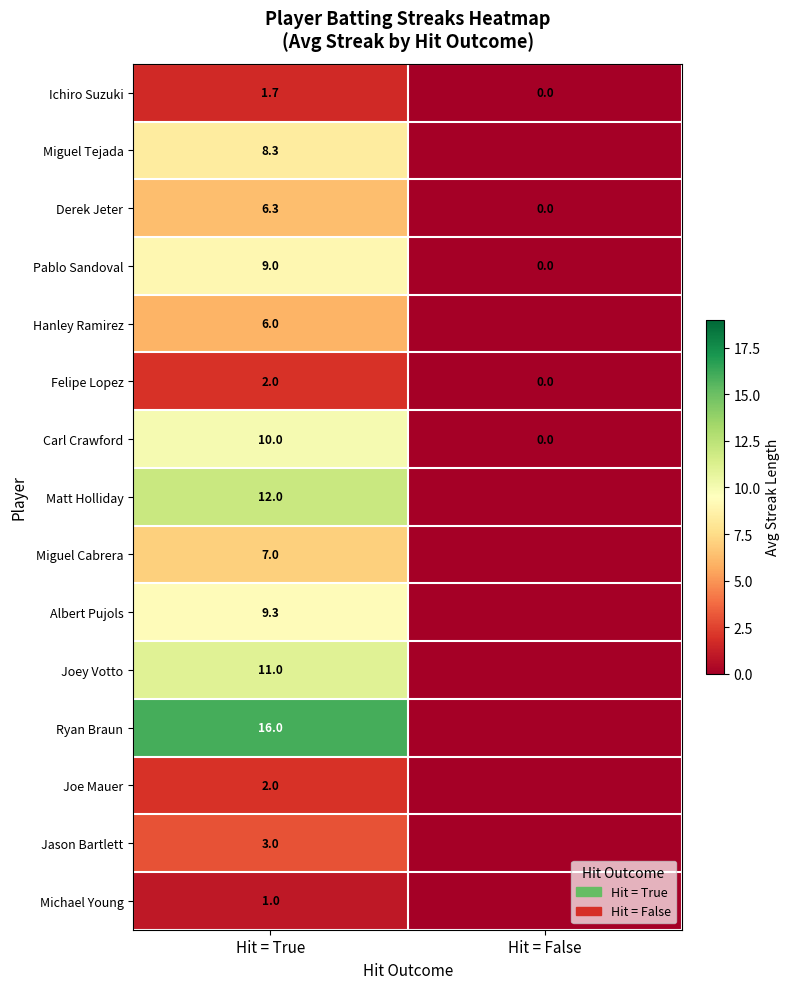

Where is Derek Jeter nearest to the value 3?

Hit = False